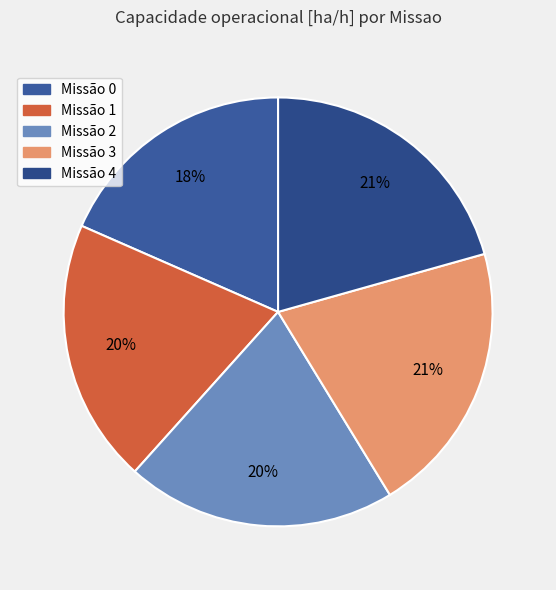

Is there a majority slice in this chart?

No